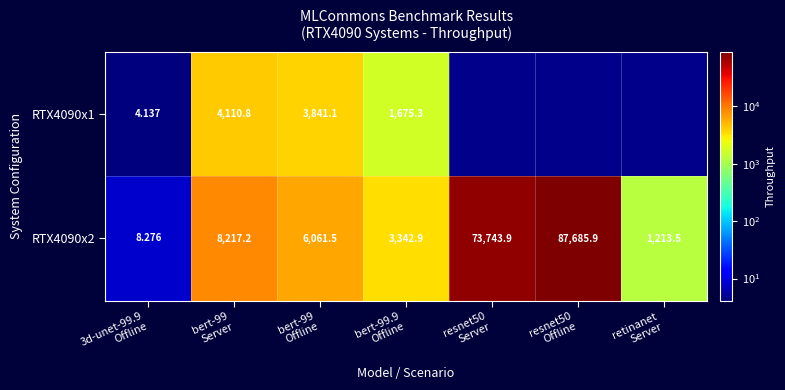

Rank the series at bert-99
Offline from highest to lowest value.

RTX4090x2, RTX4090x1